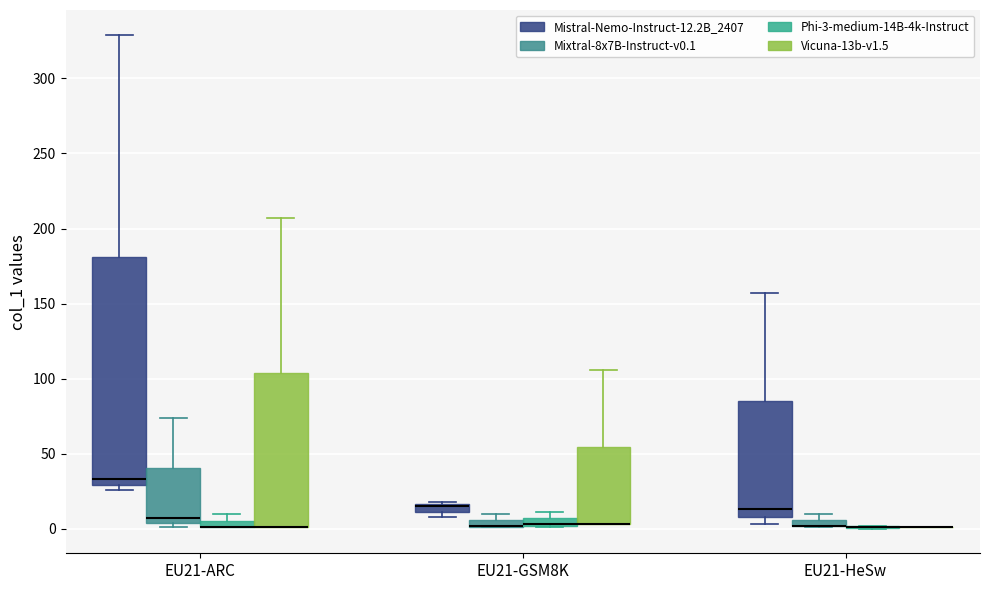

Where is the lower edge of the box for EU21-GSM8K (Mixtral-8x7B-Instruct-v0.1) on the y-axis? The values are not printed on the chart, so give them approximately, as read against the axis.

0